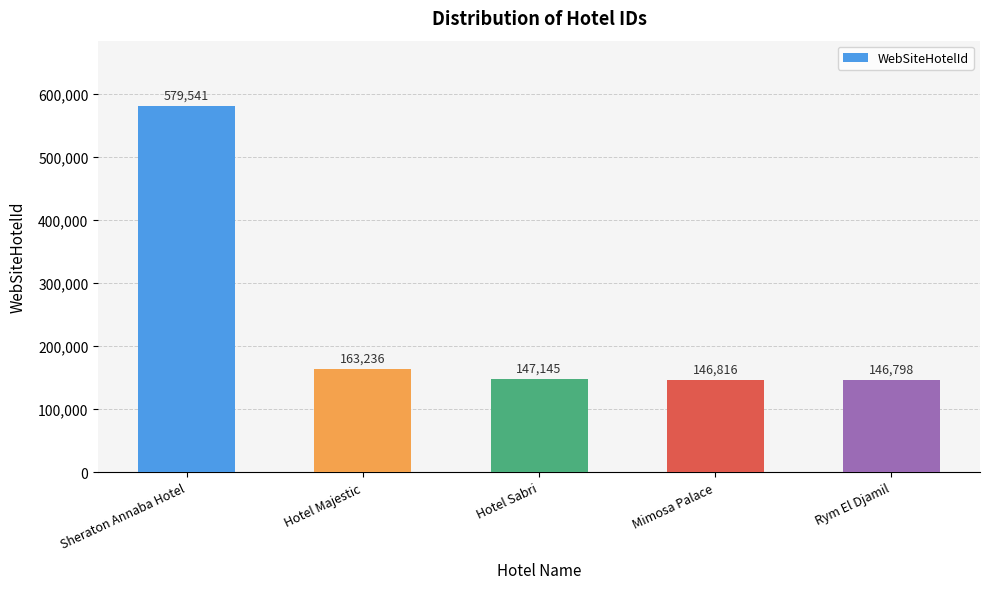

What is the sum of the values at Hotel Majestic and Rym El Djamil?

310034